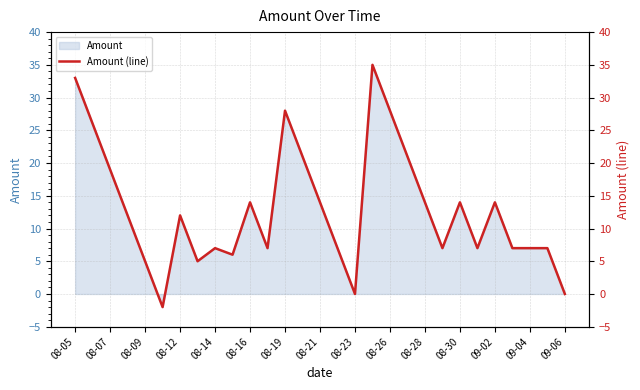

The value of Amount at 08-07 is 19. True or false?

True